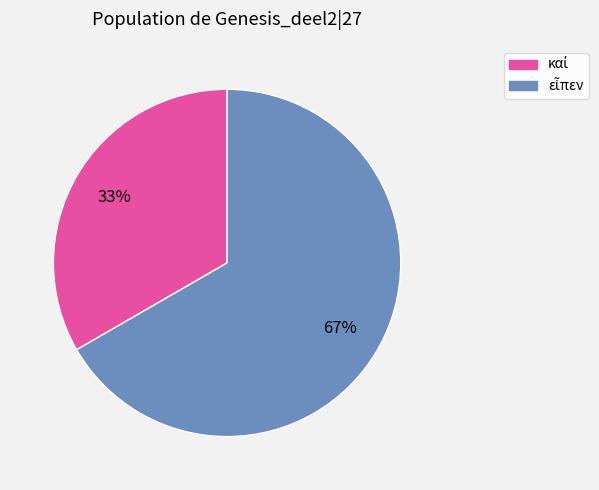

To the nearest percent, what is the average slice percentage?

50%